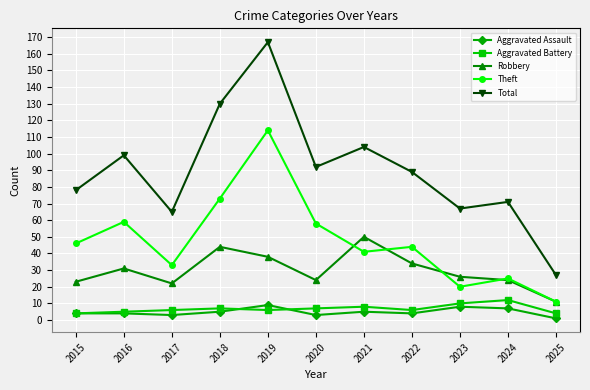

At which category is the sum across all series the highest?

2019